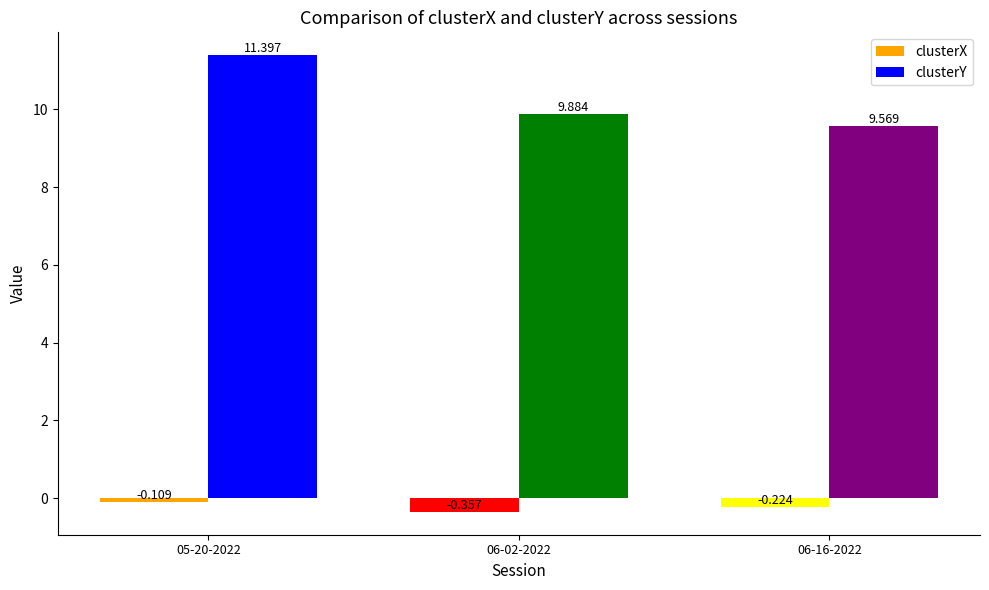

Does the chart contain any negative values?

Yes